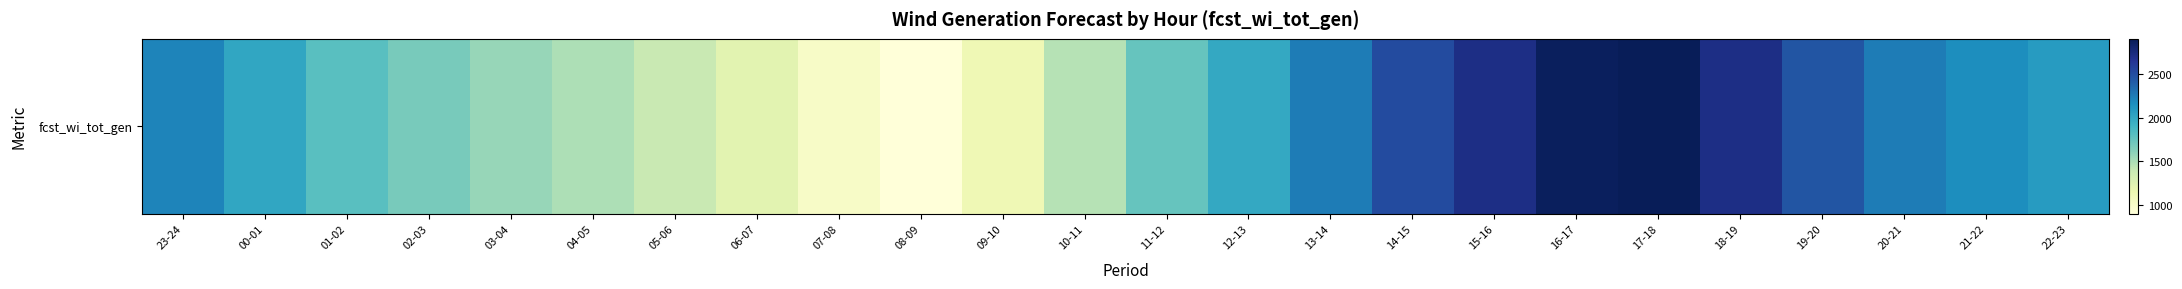

Rank the categories by value from highest to lowest.

17-18, 16-17, 15-16, 18-19, 14-15, 19-20, 13-14, 20-21, 23-24, 21-22, 22-23, 00-01, 12-13, 01-02, 11-12, 02-03, 03-04, 04-05, 10-11, 05-06, 06-07, 09-10, 07-08, 08-09